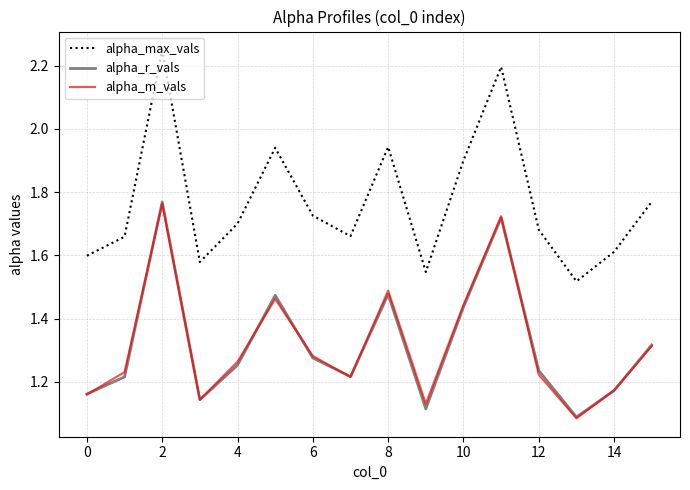

What is the difference between the second highest and second lowest values in the alpha_r_vals series?

0.6